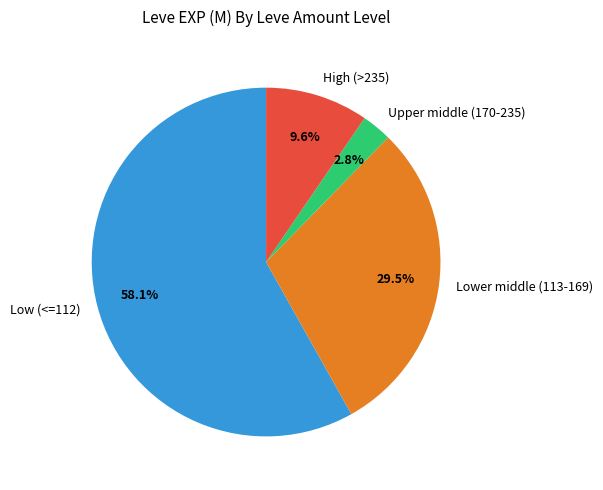

Which has a higher value, High (>235) or Lower middle (113-169)?

Lower middle (113-169)